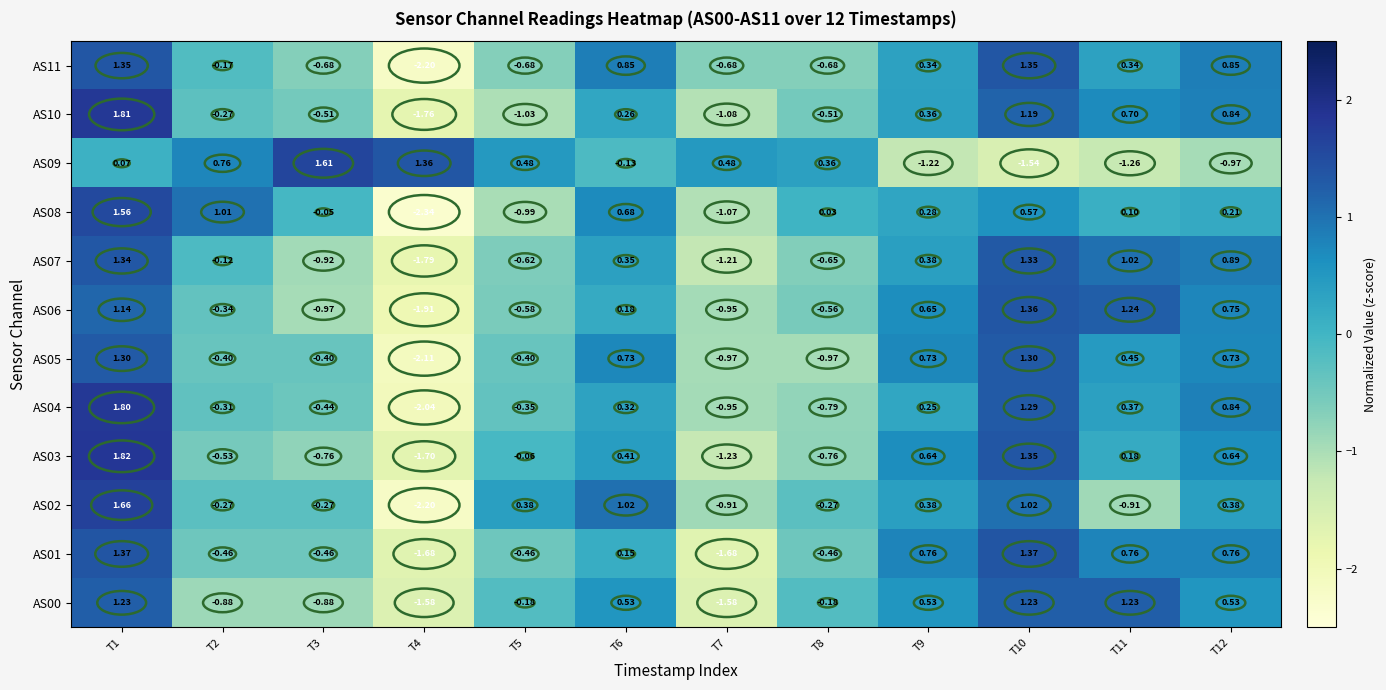

At how many categories does at least one series exceed 0?

12